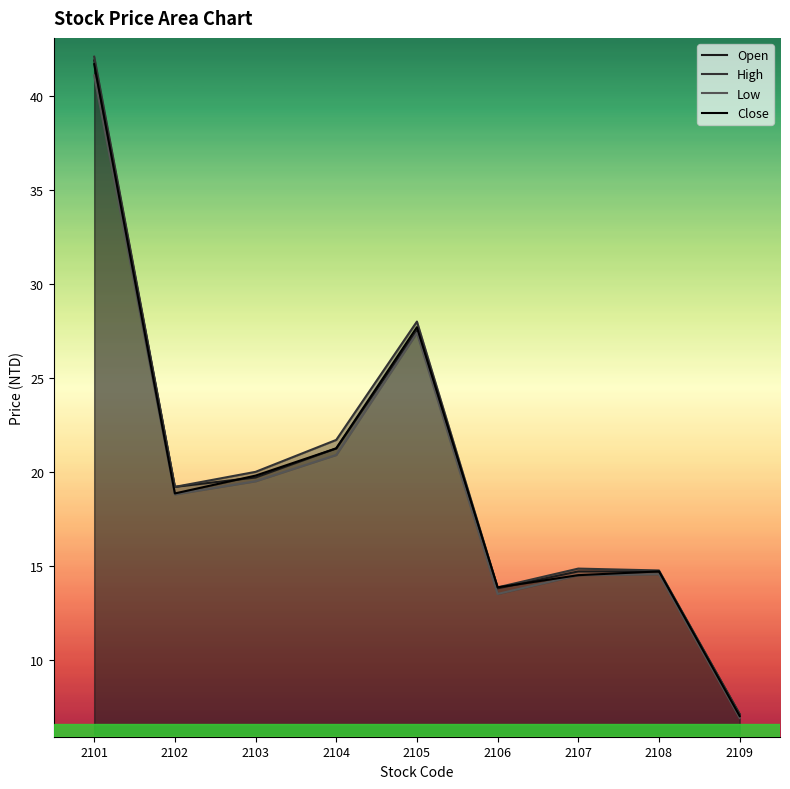

True or false: Low and Close intersect in this chart.

False